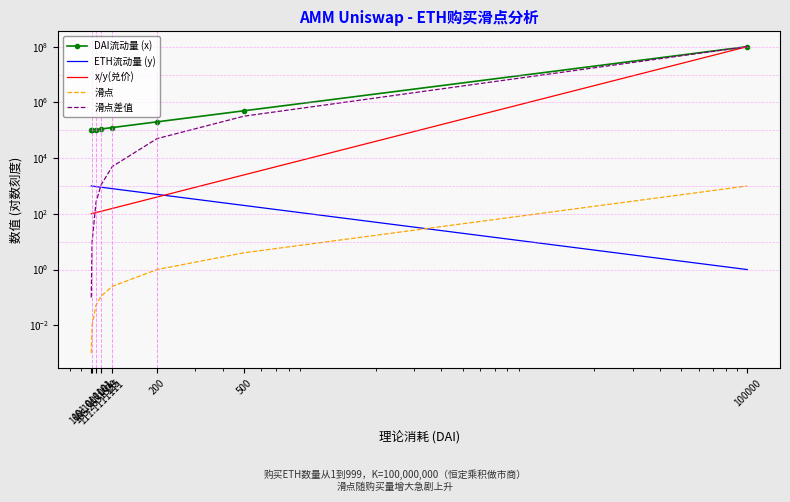

True or false: x/y(兑价) and DAI流动量 (x) intersect in this chart.

False